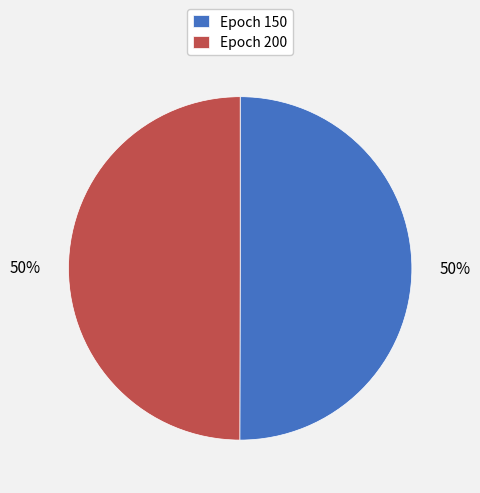

The Epoch 200 slice represents 55% of the pie. True or false?

False